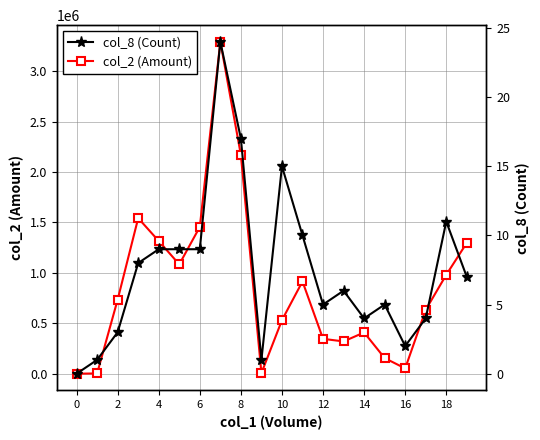

Which series changed the most between 12 and 17?

col_2 (Amount)